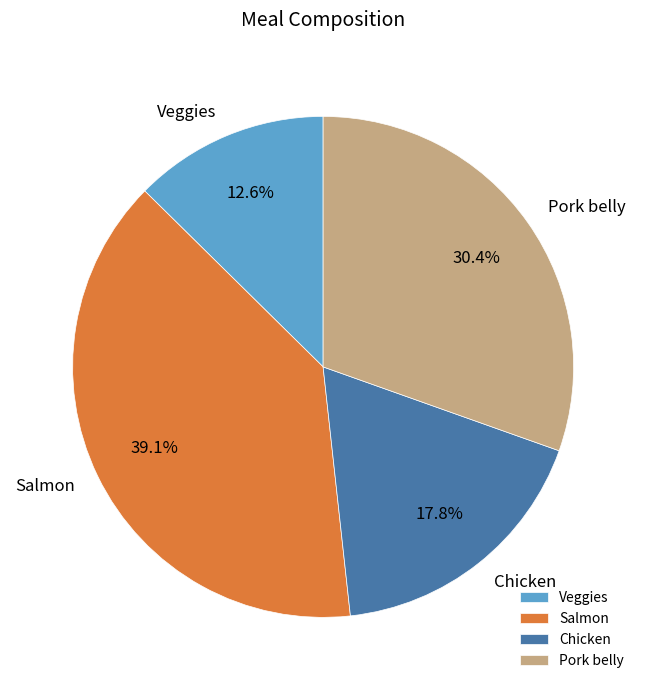

Does Chicken account for over 50% of the chart?

No